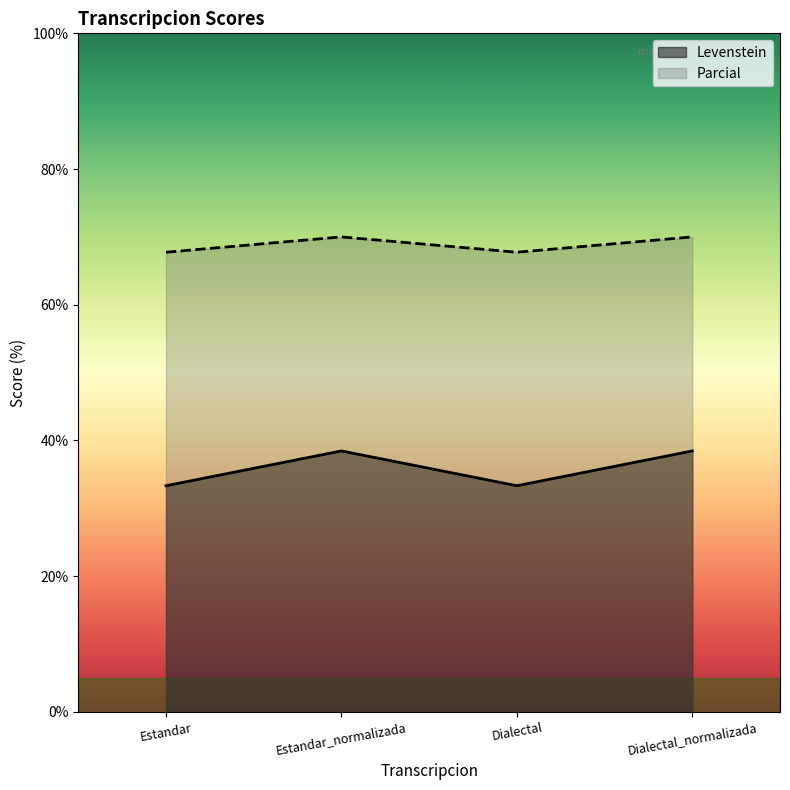

Rank the series at Estandar from lowest to highest value.

Levenstein, Parcial